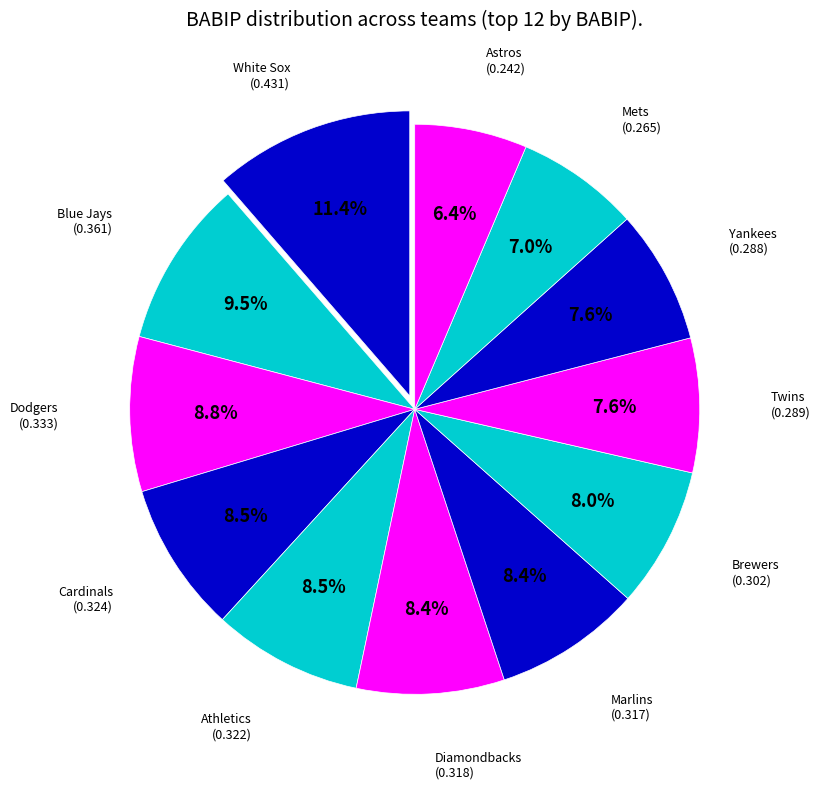

Between Cardinals and Twins, which is larger?

Cardinals